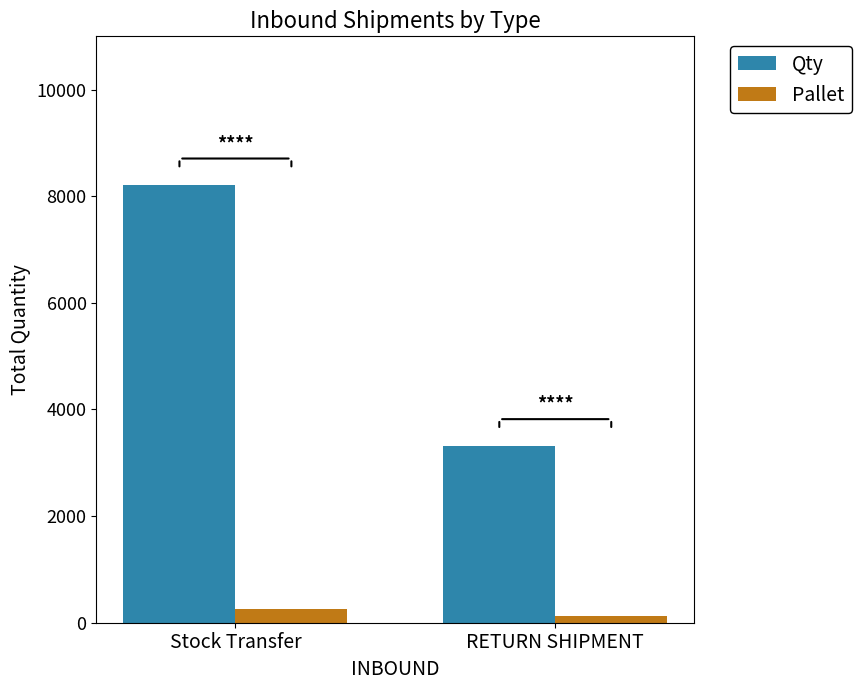

What is the difference between the Qty values at Stock Transfer and RETURN SHIPMENT?

4889